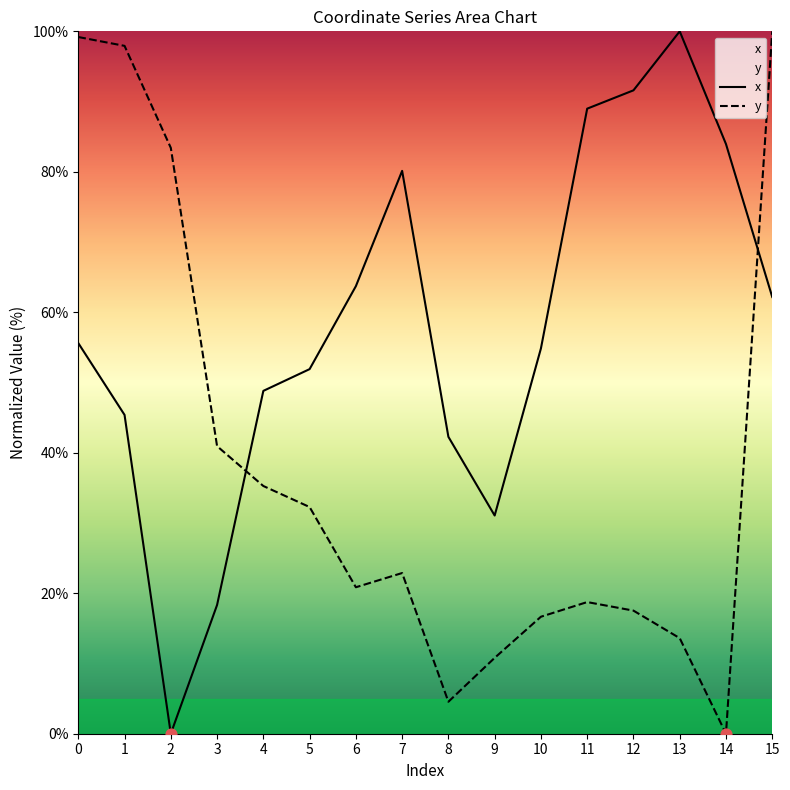

Is the value of x at 14 greater than the value of y at 11?

Yes